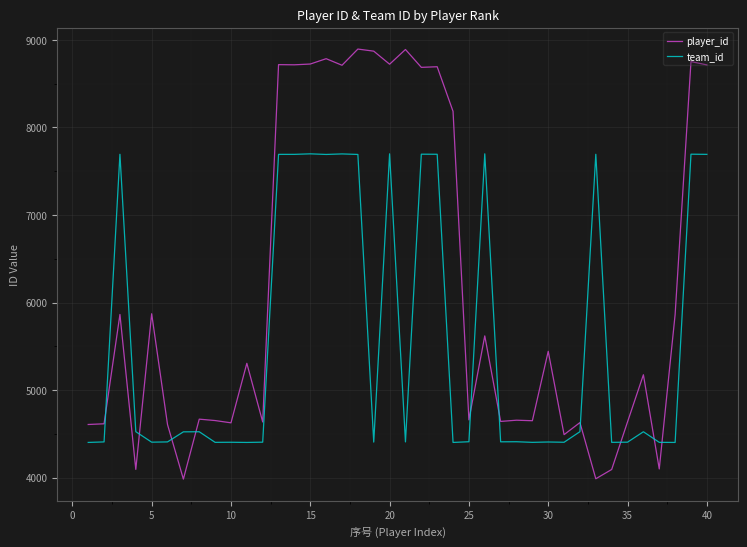

Does the chart display data point markers on the line(s)?

No